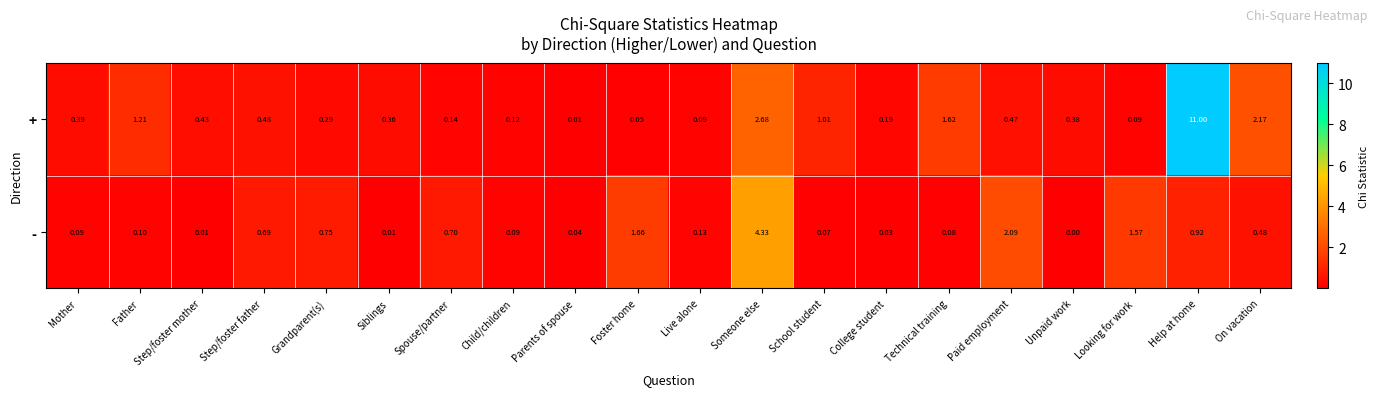

Where is - nearest to the value 2?

Paid employment